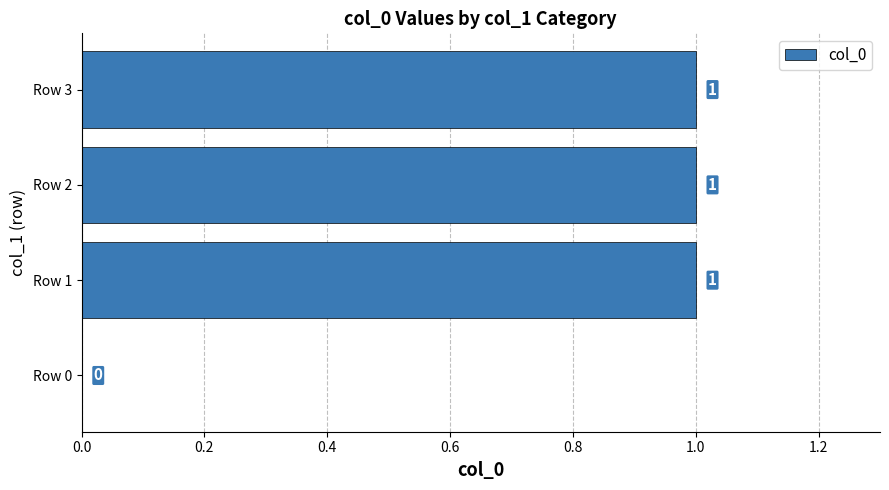

Reading top to bottom, what are all the values shown in this chart?

Row 3=1	Row 2=1	Row 1=1	Row 0=0